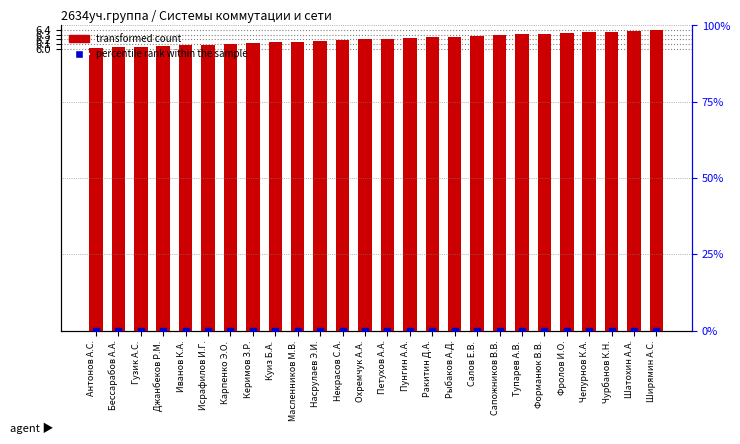

At how many categories does at least one series exceed 0?

26